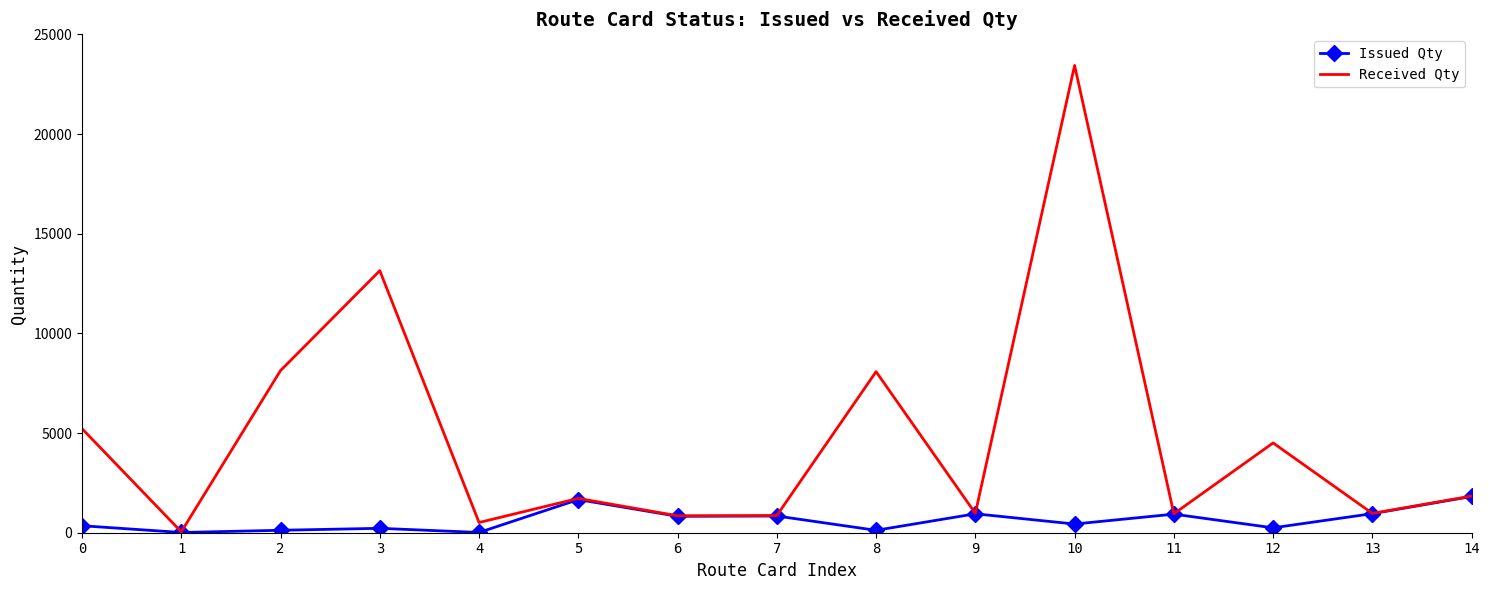

What is the sum of all Received Qty values?

71248.0